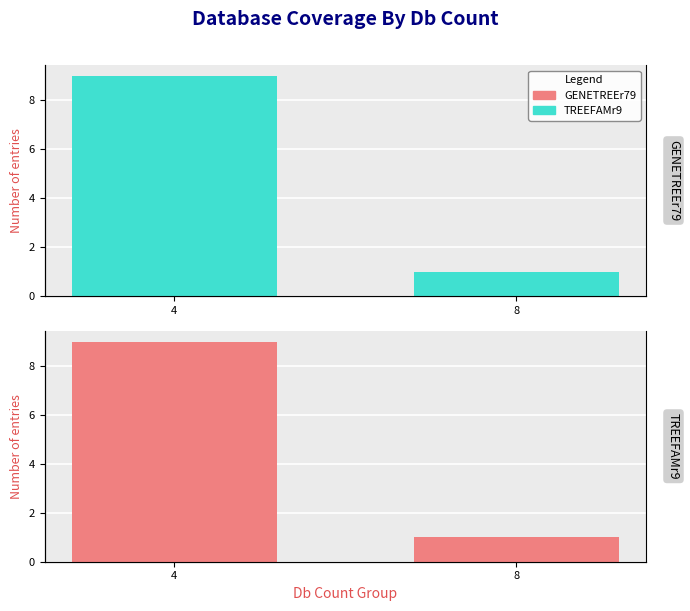

What is the lowest value of the GENETREEr79 series?

1